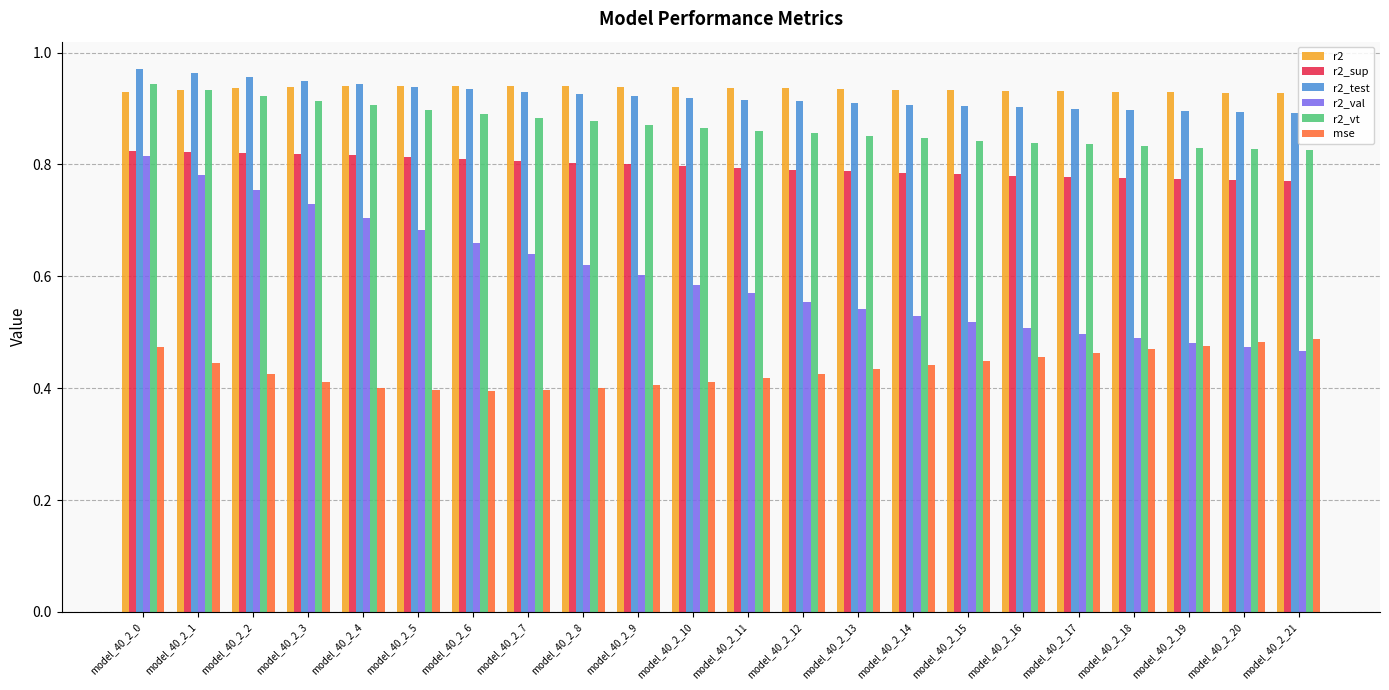

Is it true that r2 equals 0.9 at model_40_2_1?

True